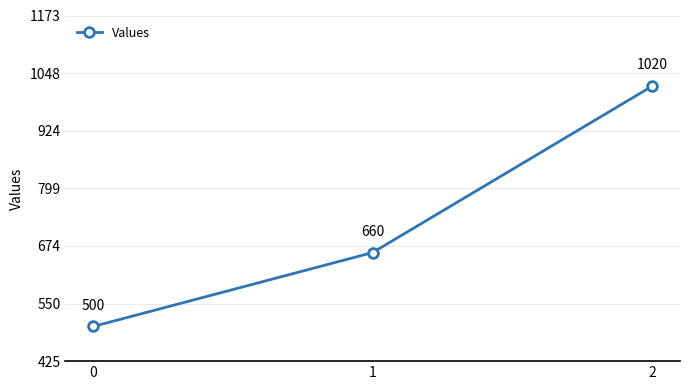

What is the value of the 2nd point from the left?

660